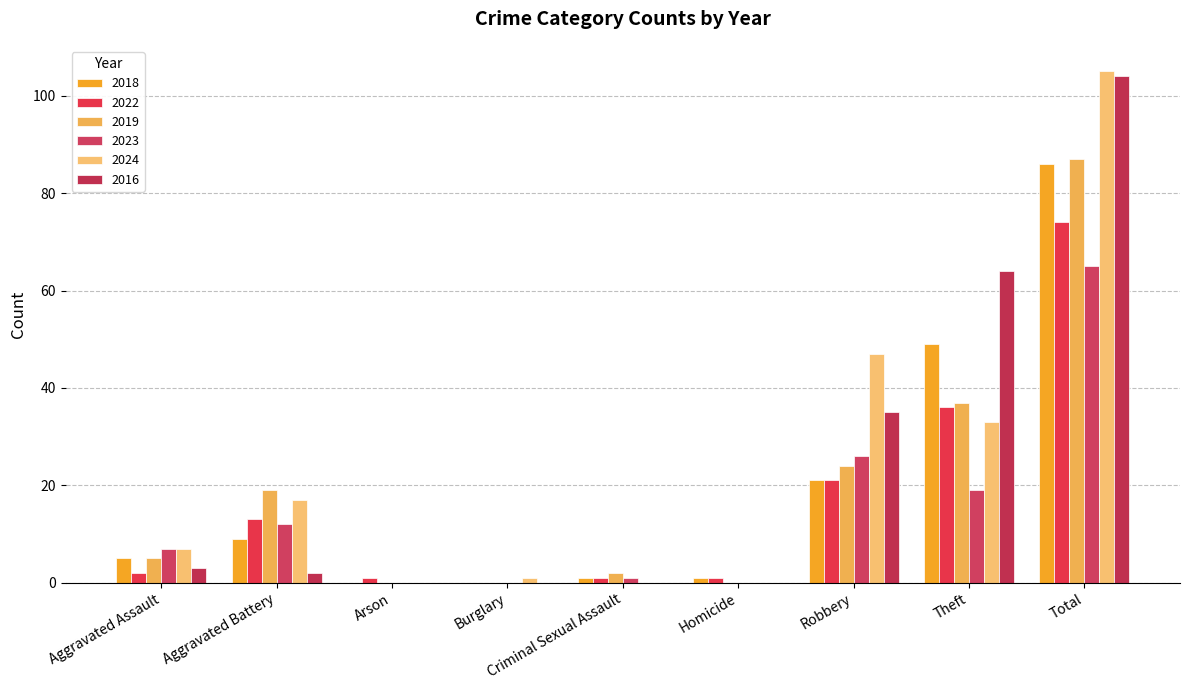

The value of 2022 at Burglary is -35. True or false?

False